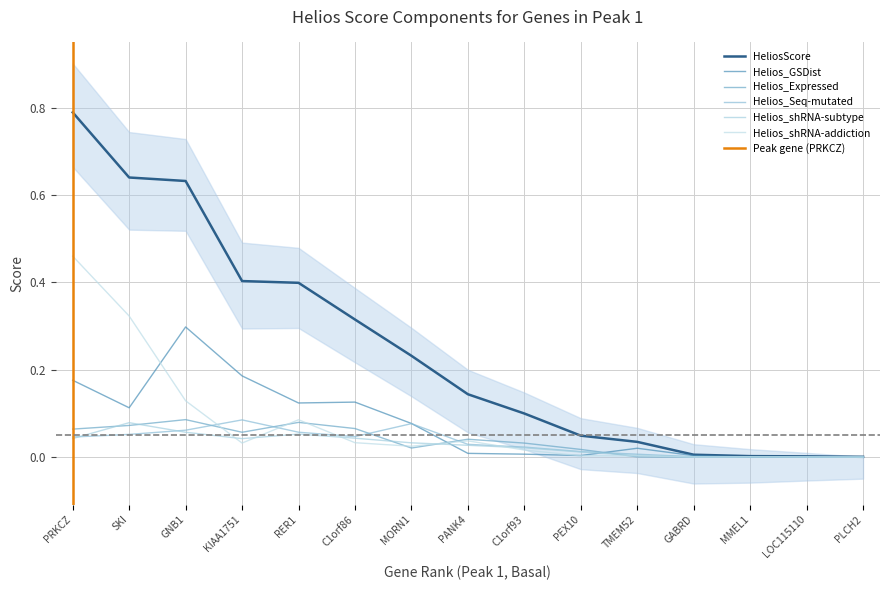

How many lines are shown in the chart?

6